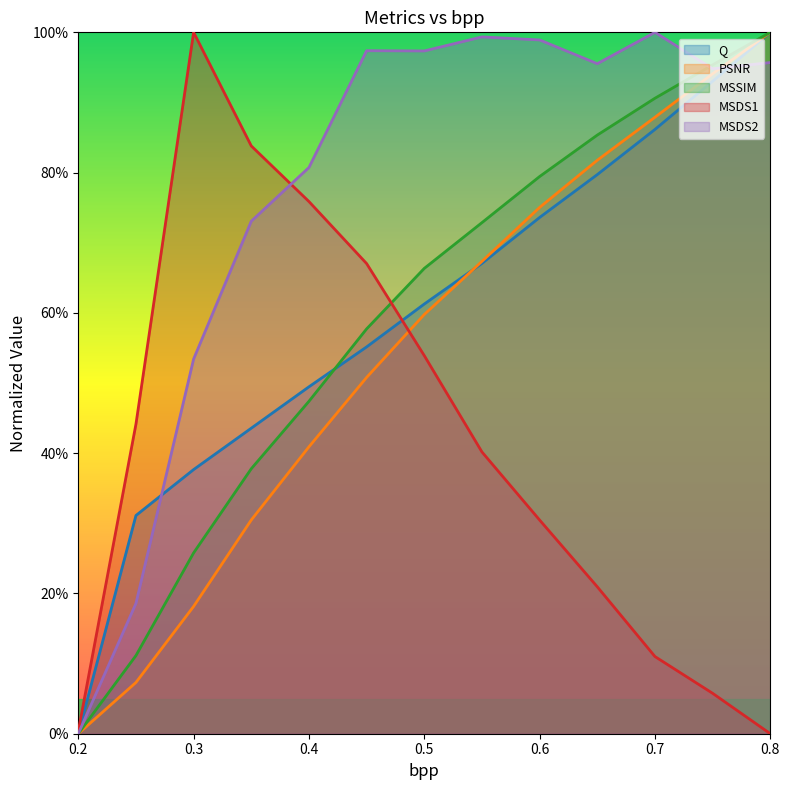

Between 0.25 and 0.6, which series saw the biggest shift?

MSDS2